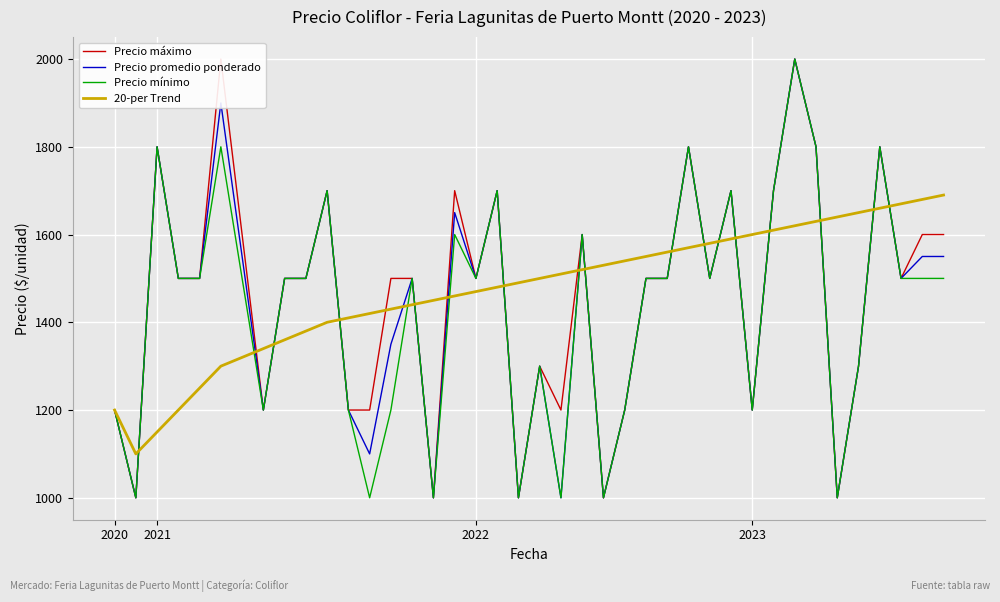

What is the maximum value for Precio promedio ponderado?

2000